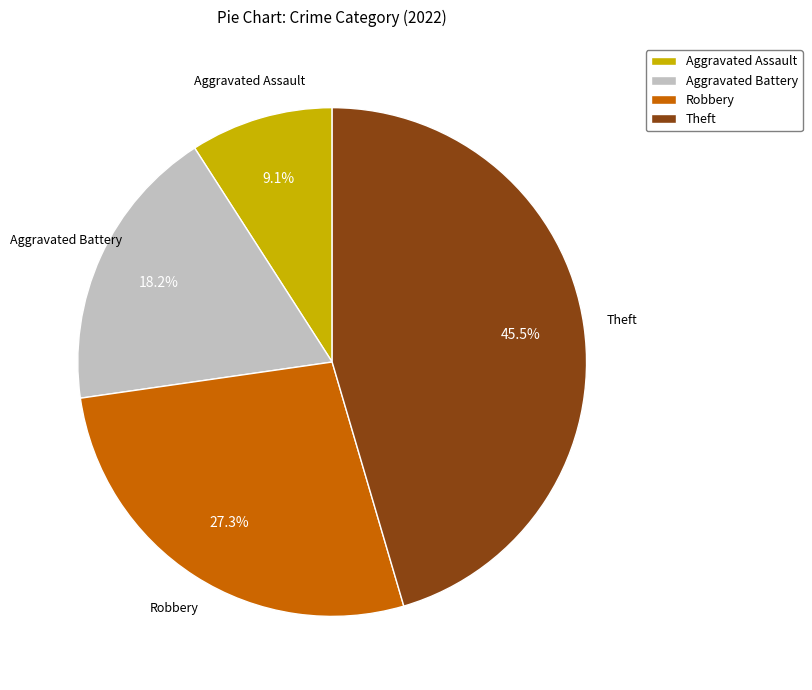

To the nearest percent, what is the combined percentage of Theft and Aggravated Battery?

64%